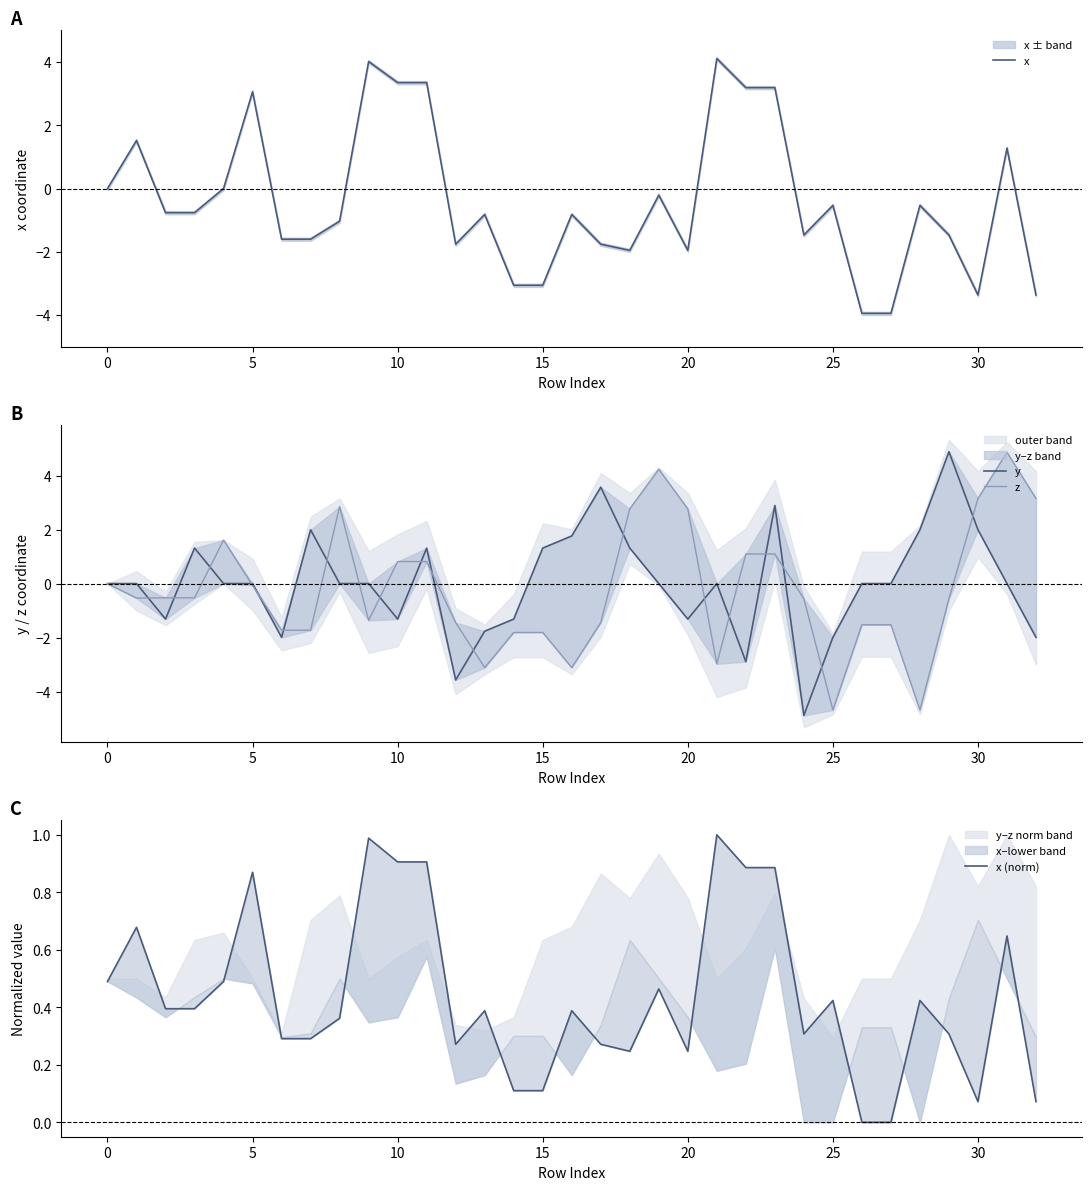

What is the minimum value shown in the chart?

-4.9